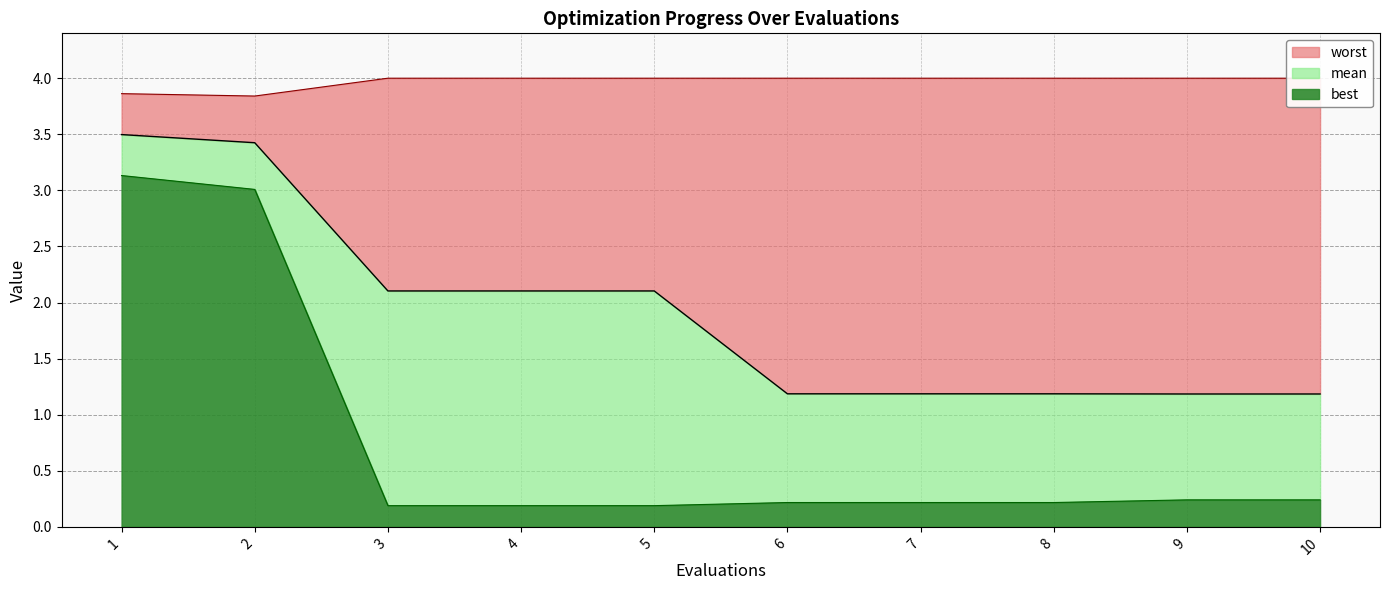

What is the value of the worst point at the 7th from the left?

4.0